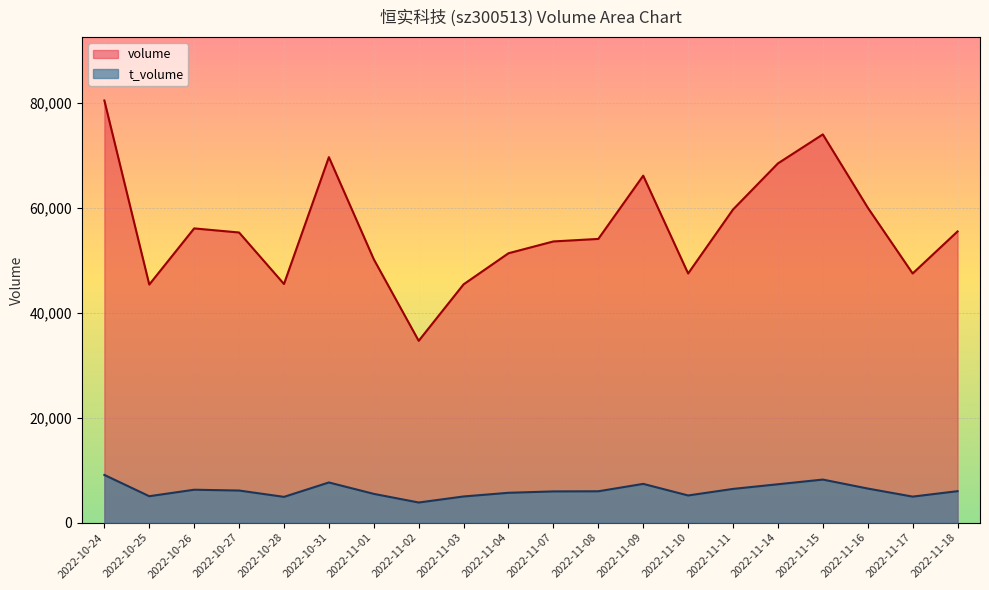

Rank the categories by volume value from lowest to highest.

2022-11-02, 2022-10-25, 2022-11-03, 2022-10-28, 2022-11-10, 2022-11-17, 2022-11-01, 2022-11-04, 2022-11-07, 2022-11-08, 2022-10-27, 2022-11-18, 2022-10-26, 2022-11-11, 2022-11-16, 2022-11-09, 2022-11-14, 2022-10-31, 2022-11-15, 2022-10-24